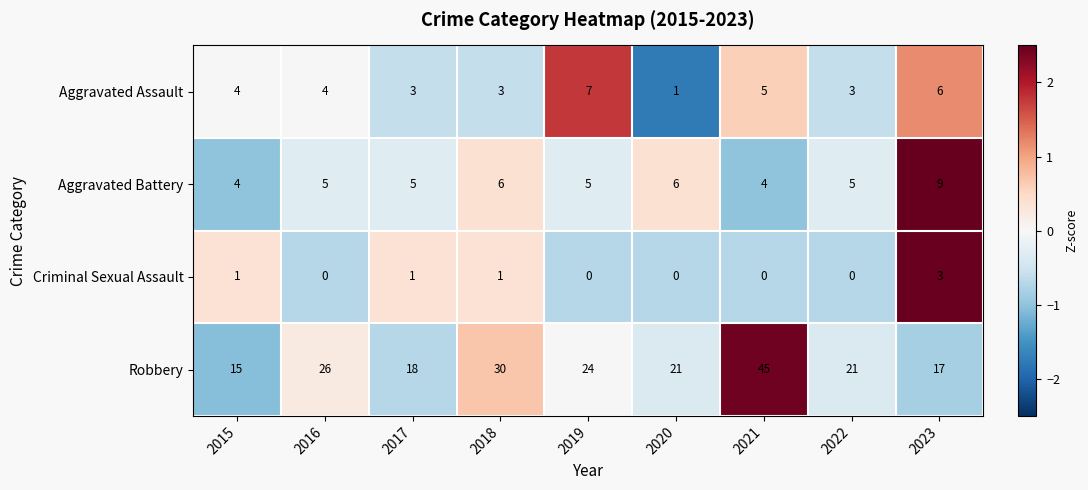

At which category is the sum across all series the highest?

2021